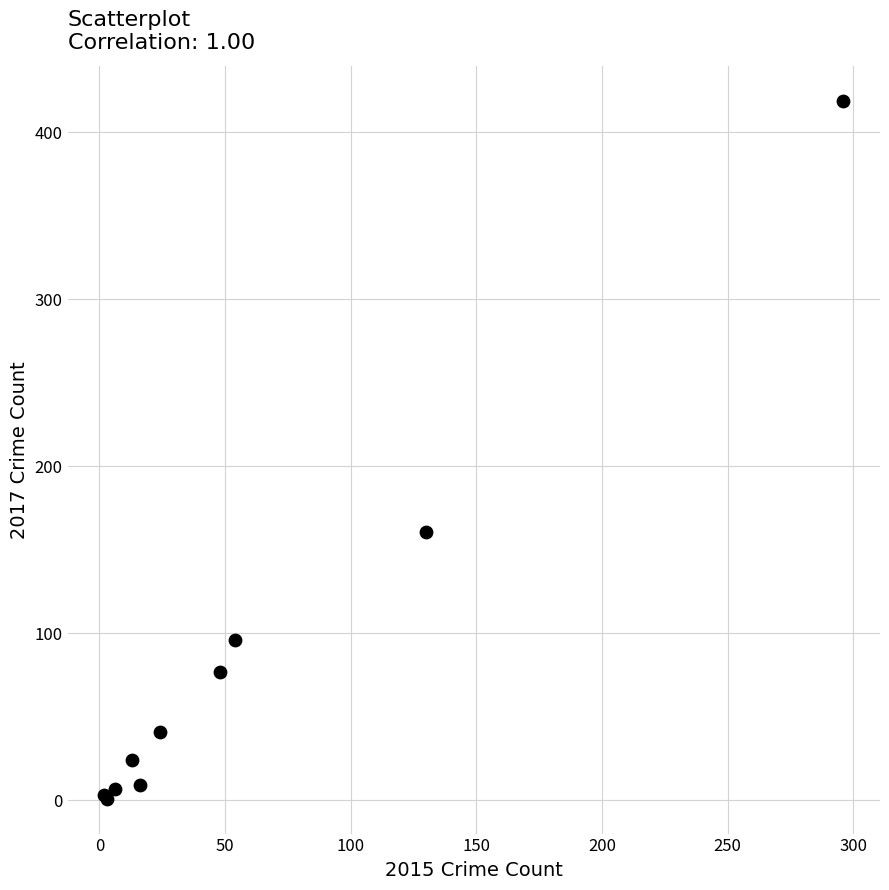

What Y value in the scatter plot is closest to 210?

161